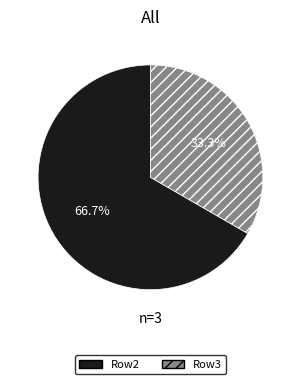

Rank the categories by value from lowest to highest.

Row3, Row2